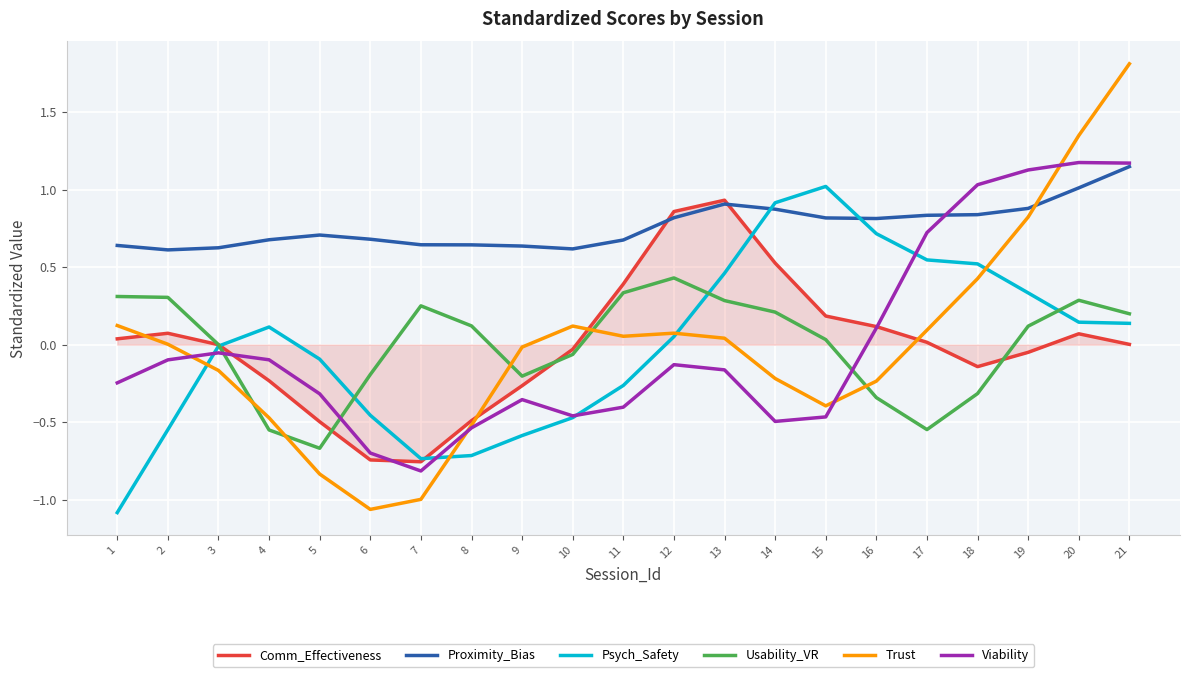

Which series has the widest spread of values?

Trust